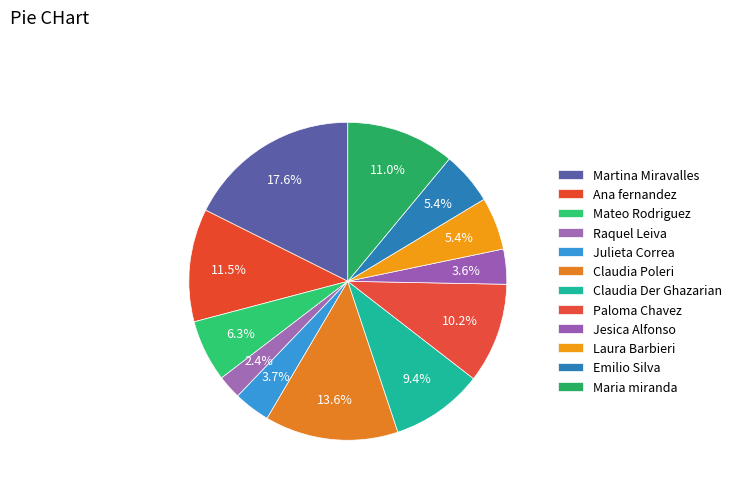

How many segments does this pie chart have?

12